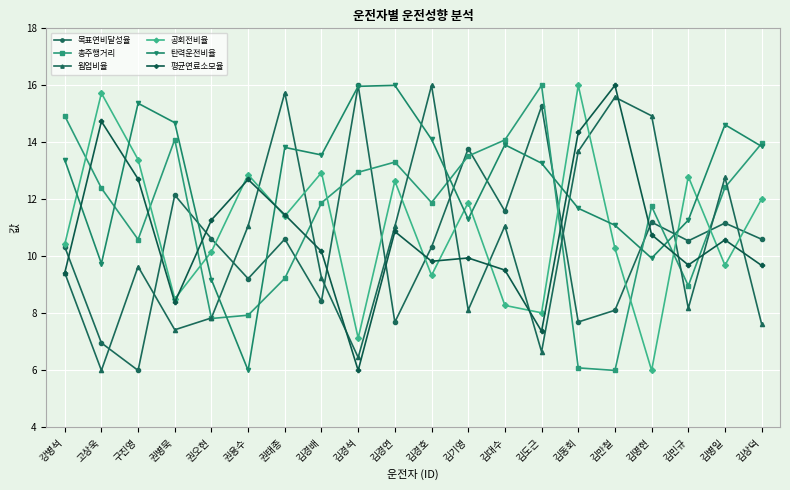

What is the highest value of the 웜업비율 series?

16.0